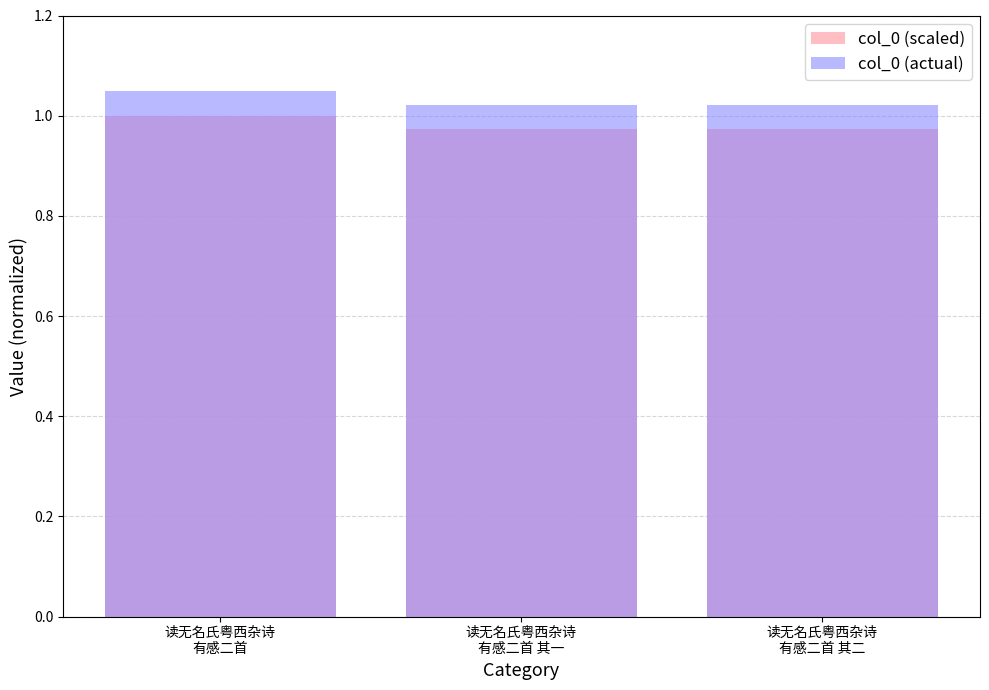

List the series in order of their peak value, highest first.

col_0 (actual), col_0 (scaled)